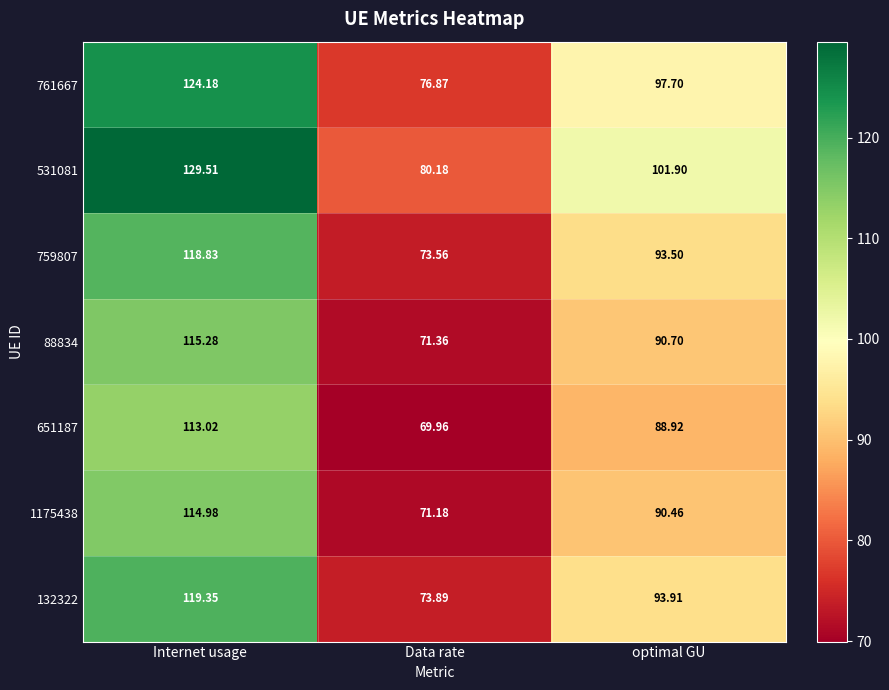

At which category is the sum across all series the highest?

Internet usage